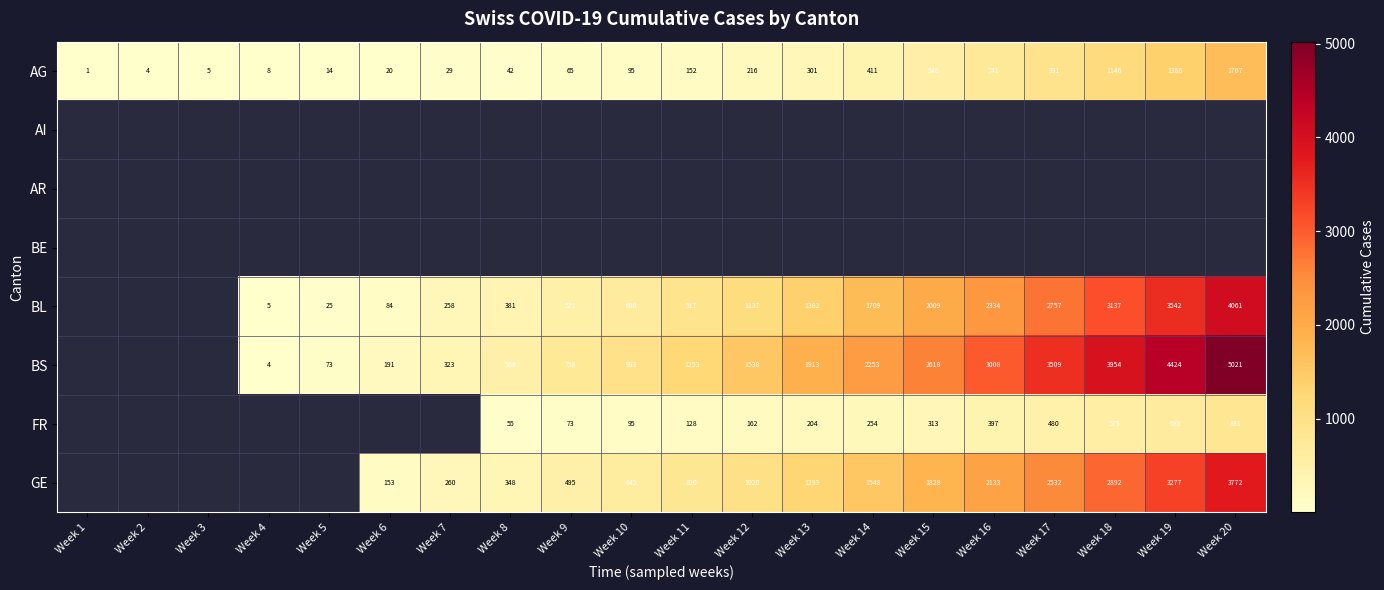

Between Week 12 and Week 13, which is larger?

Week 13